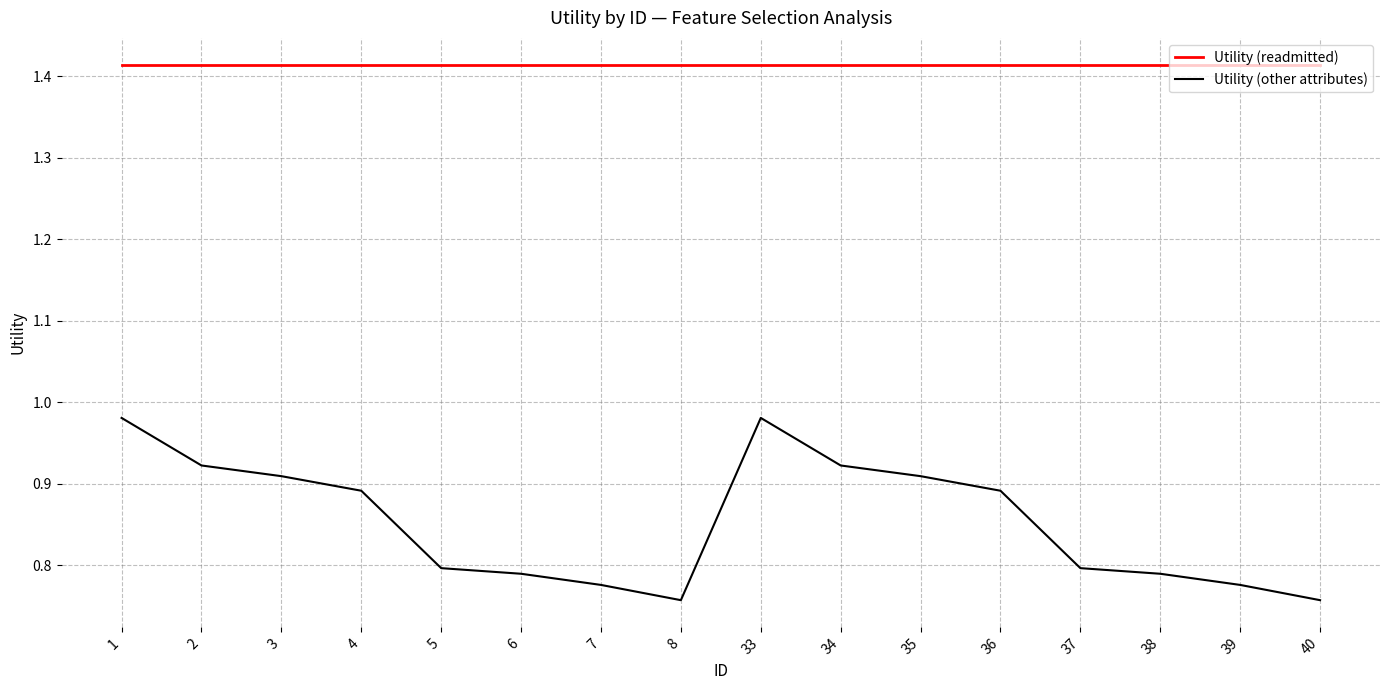

What is the total value across all series at 36?

2.3